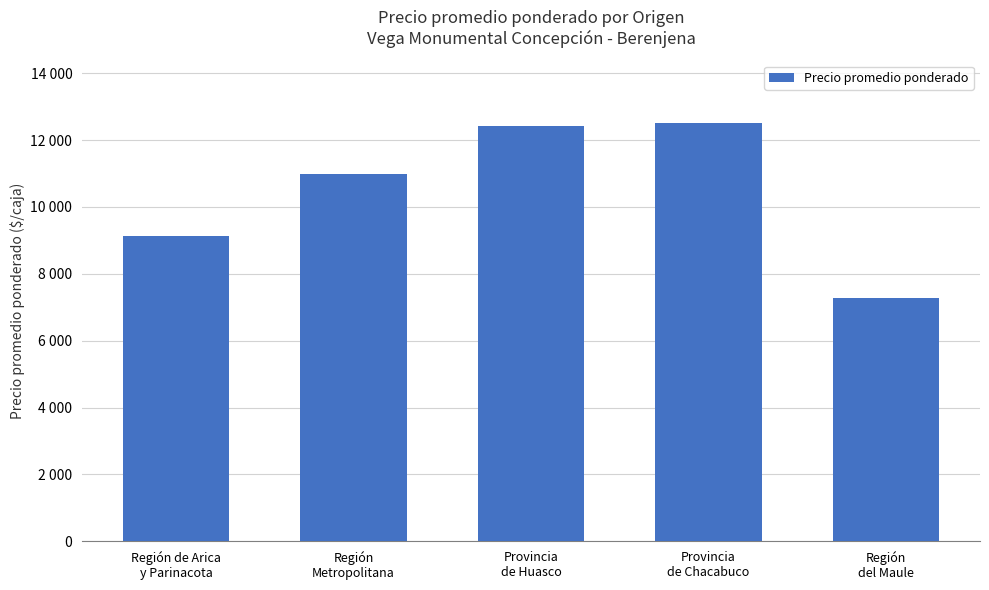

What is the difference between the maximum and minimum values?

5233